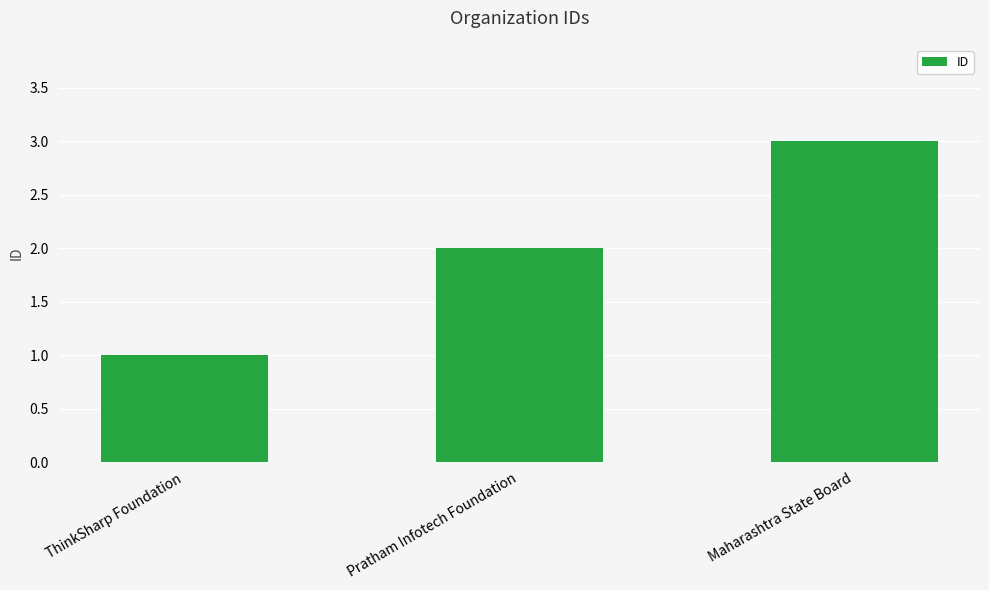

What is the value of the 3rd bar from the left?

3